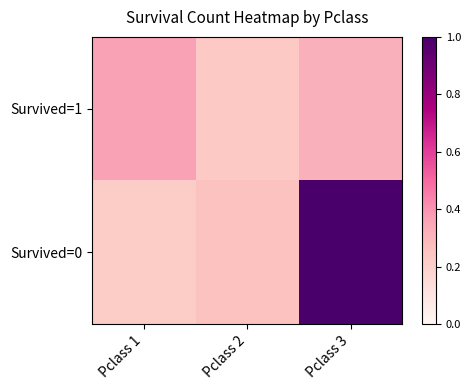

At how many categories does at least one series exceed 0?

3